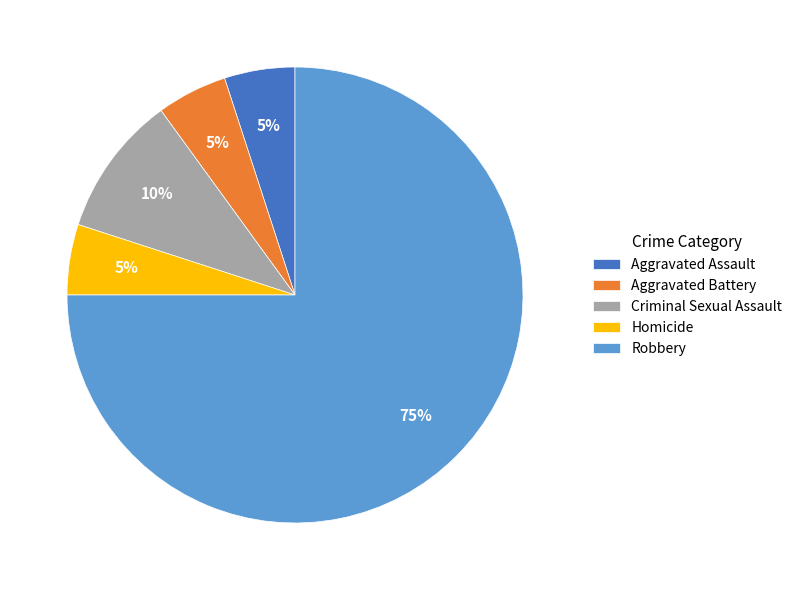

Between Criminal Sexual Assault and Aggravated Battery, which is larger?

Criminal Sexual Assault